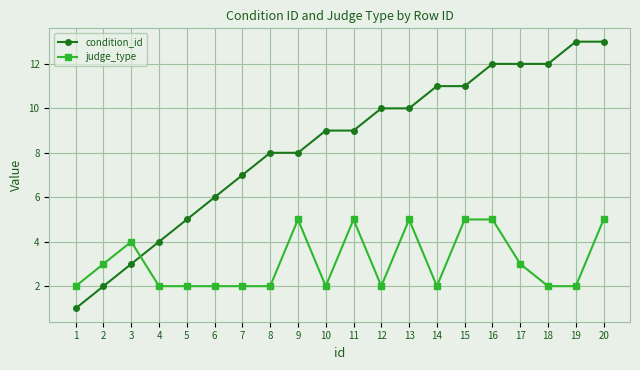

What are all the series names shown in the legend?

condition_id, judge_type